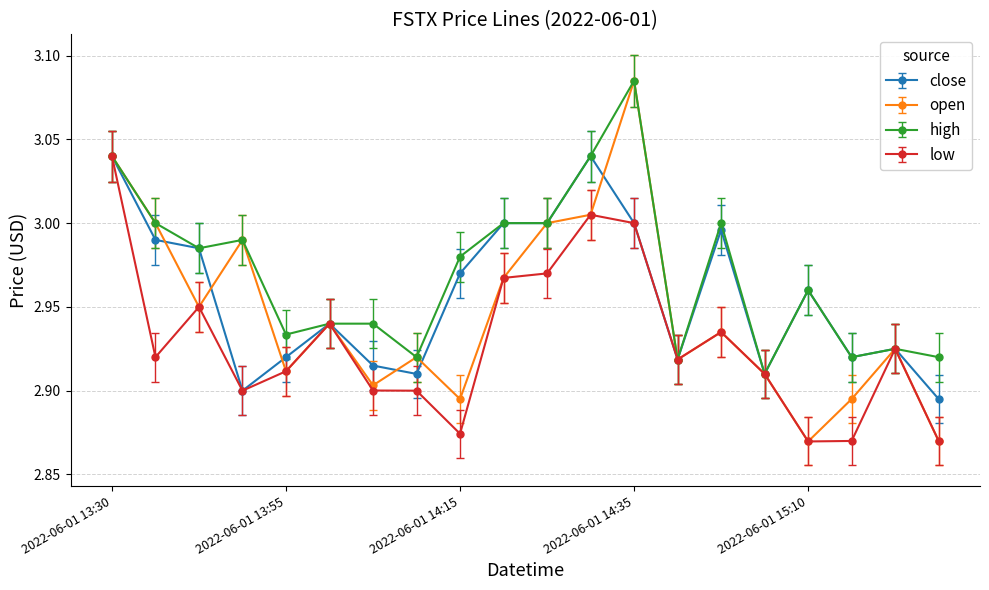

Rank the series by their average value, from lowest to highest.

low, open, close, high